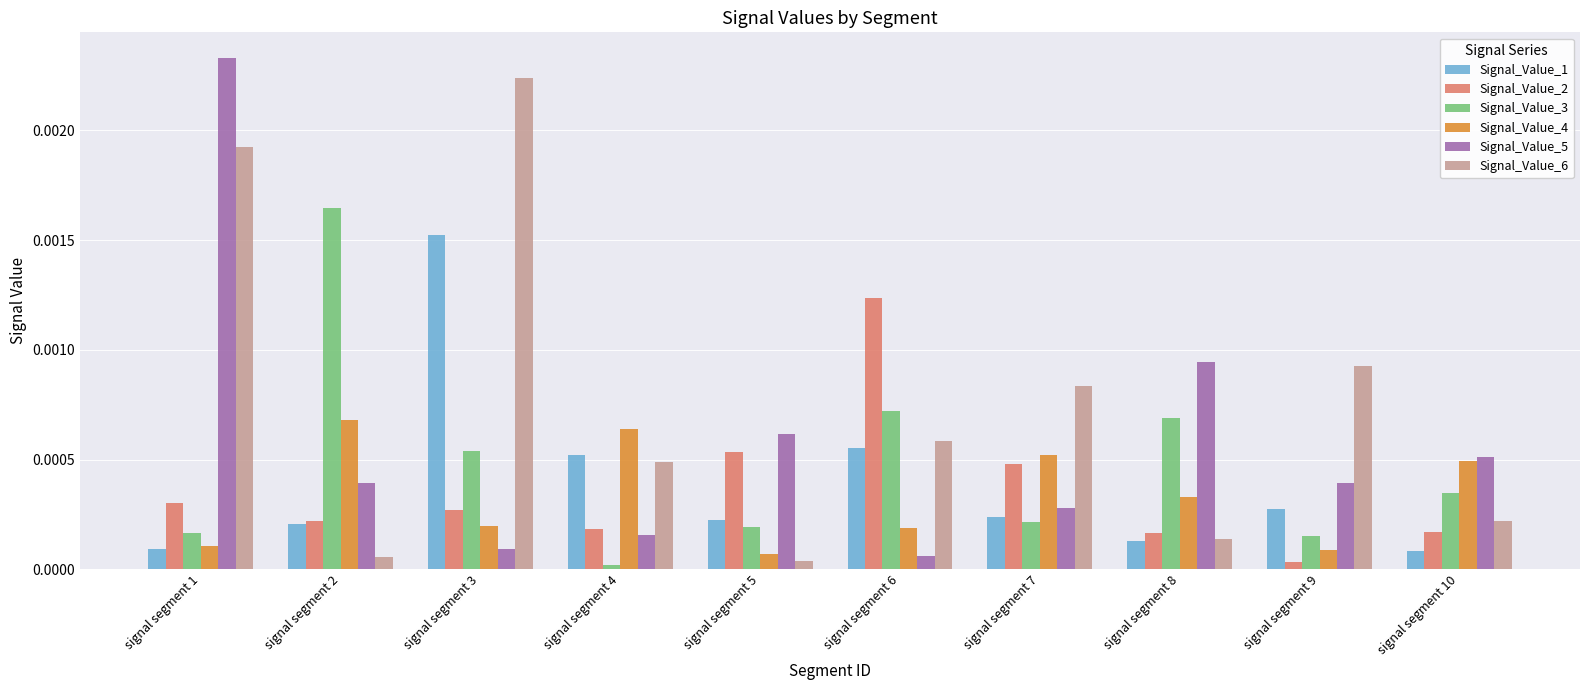

True or false: Signal_Value_4 has a value of 0.0 at signal segment 4.

True